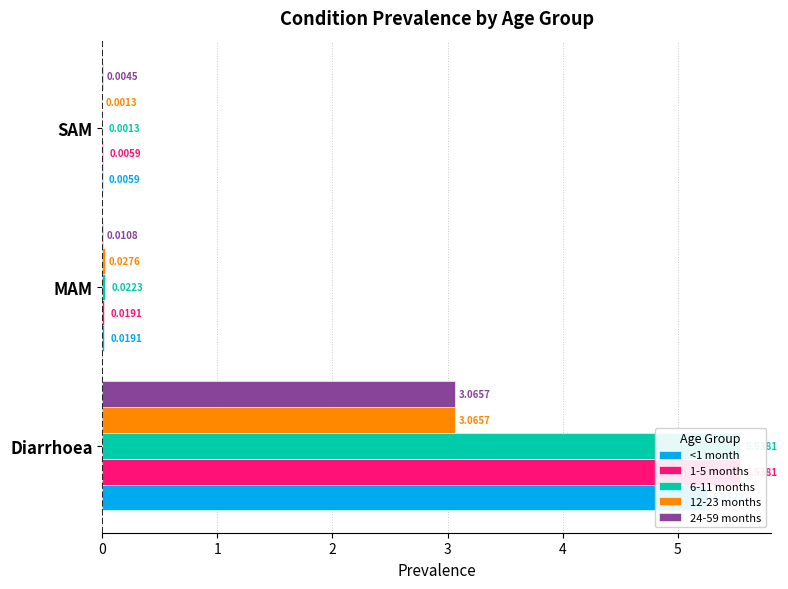

Count the number of categories in the chart.

3